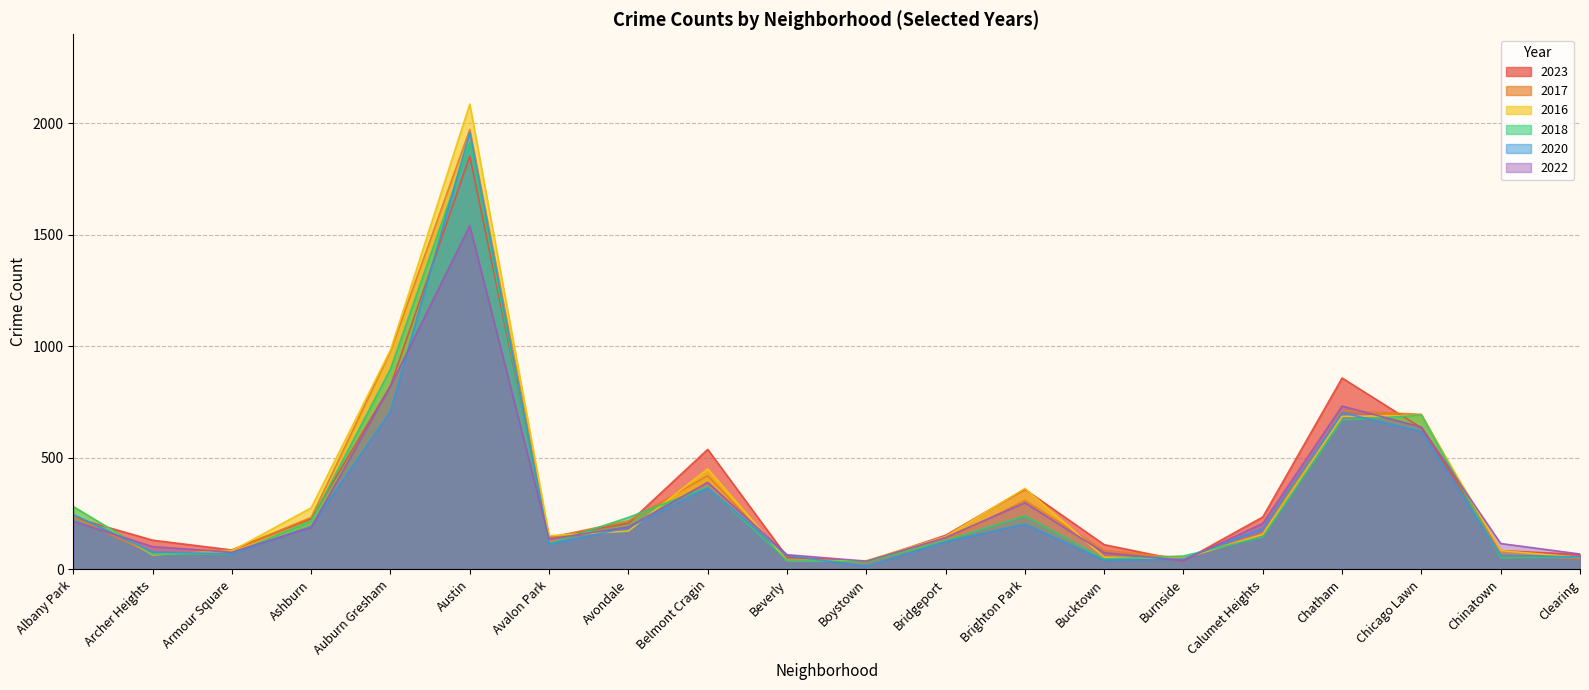

What is the difference between the second highest and minimum values in the 2018 series?

864